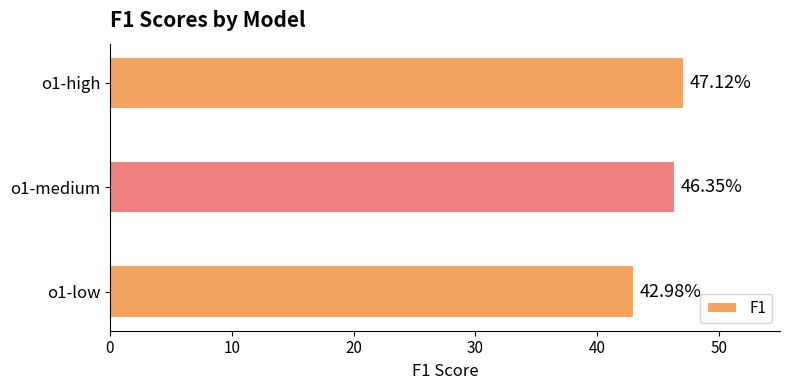

Which category has the highest value across all series?

o1-high